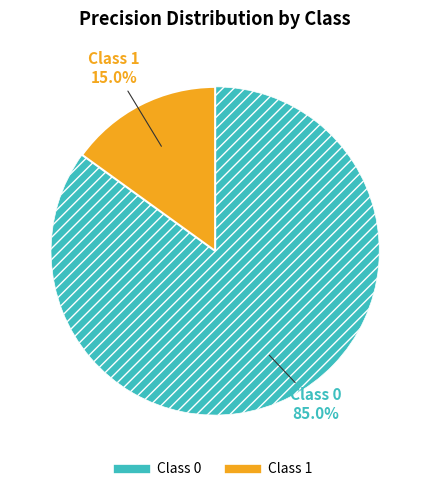

Is there any slice that represents more than half of the pie?

Yes